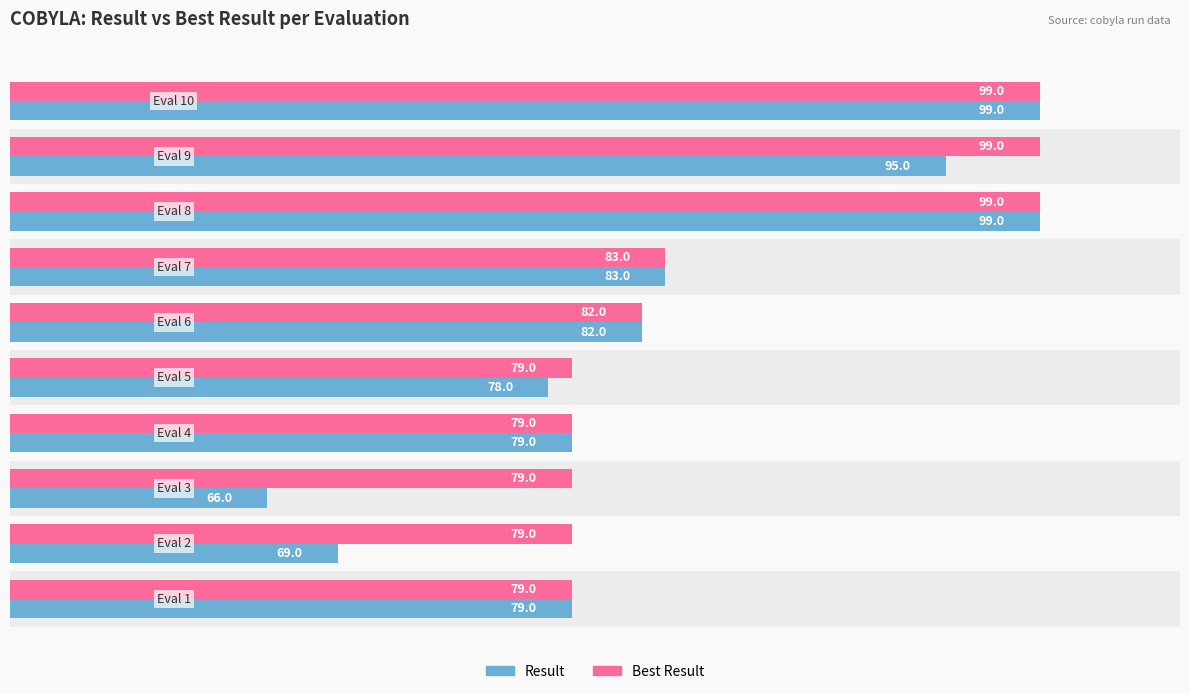

Rank the series at 70 from lowest to highest value.

Result, Best Result